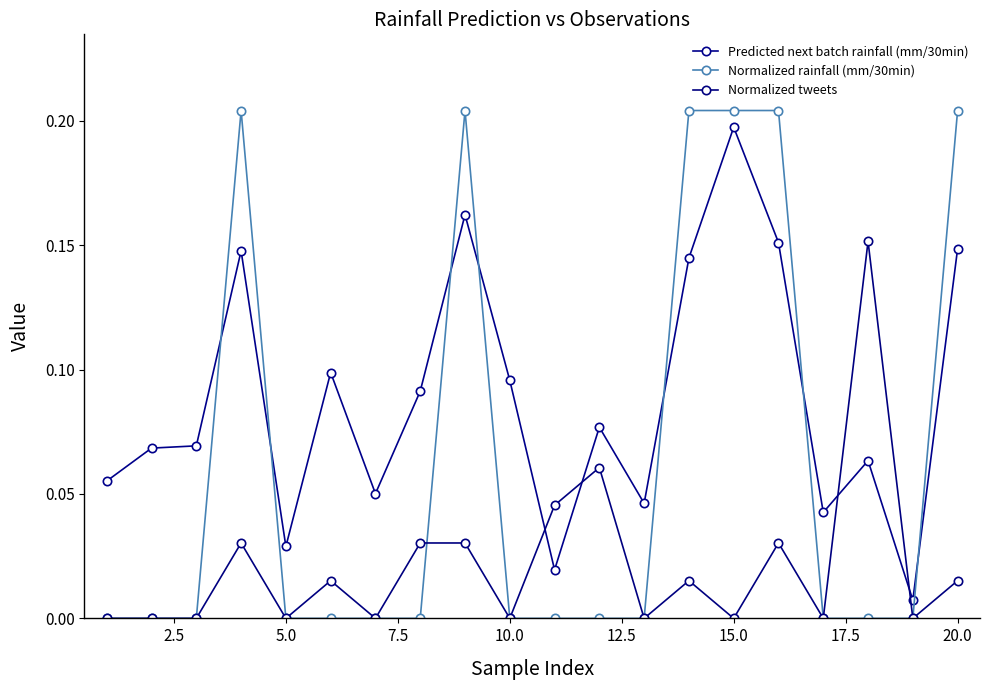

Is this an area chart (filled region under the line)?

No